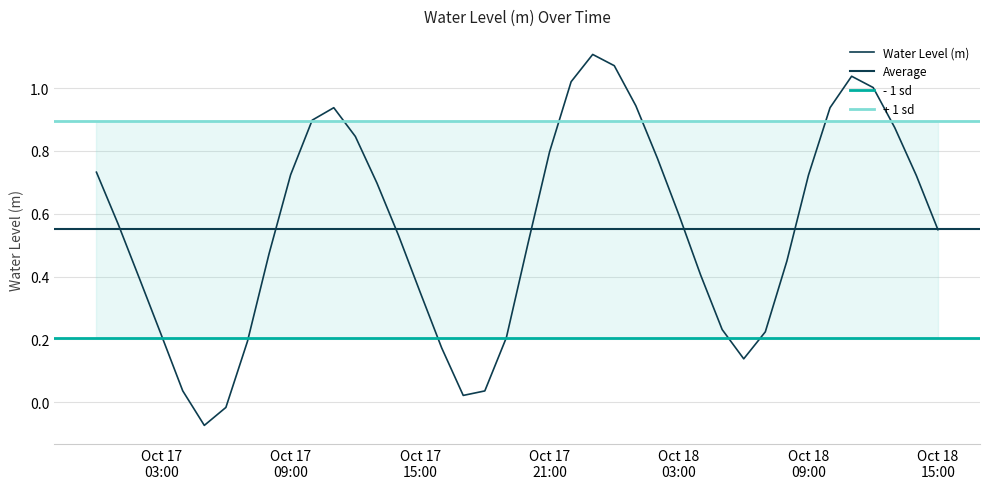

How many interior local peaks (higher than both neighbors) does the data have?

3